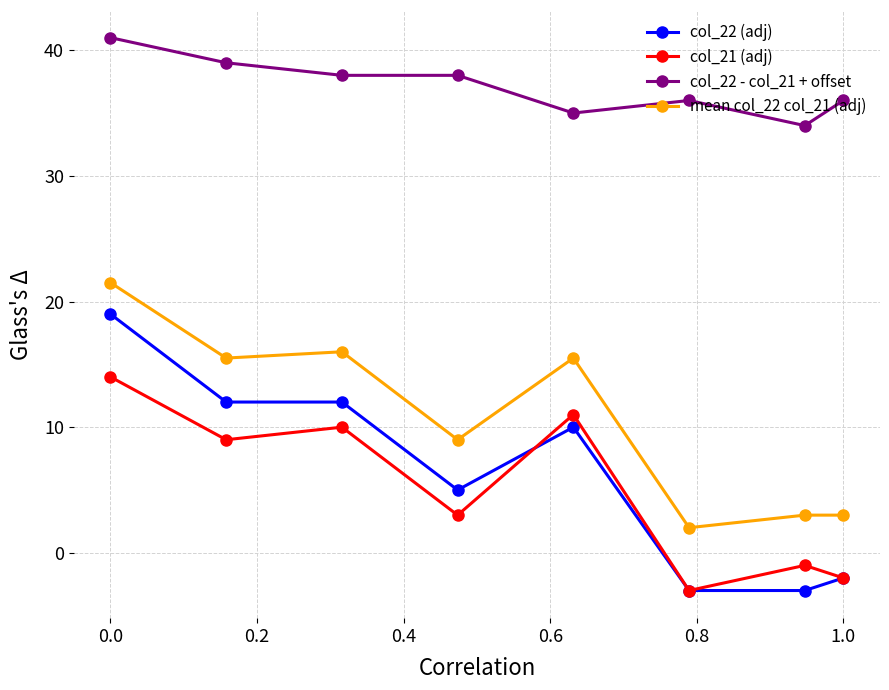

What is the difference between the maximum and minimum values in the col_21 (adj) series?

17.0